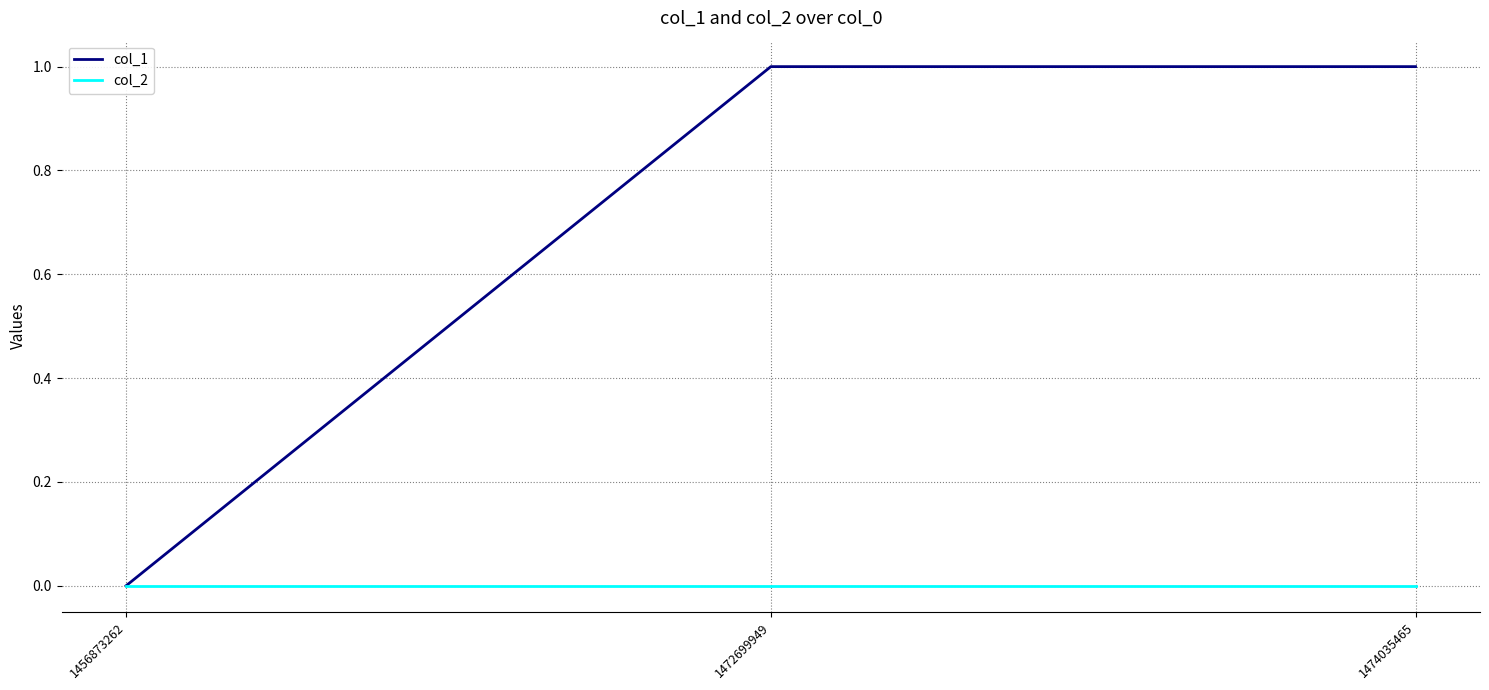

Rank the series by their maximum value, from lowest to highest.

col_2, col_1